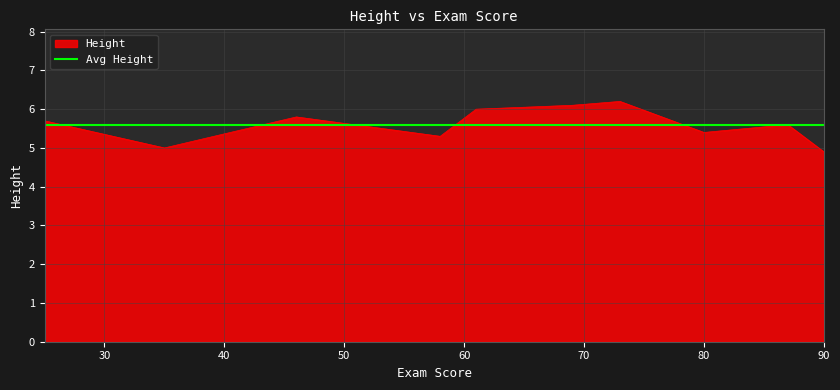

Reading right to left, list all the values displayed in this chart.

58=5.3	73=6.2	25=5.7	80=5.4	61=6.0	46=5.8	35=5.0	87=5.6	69=6.1	90=4.9